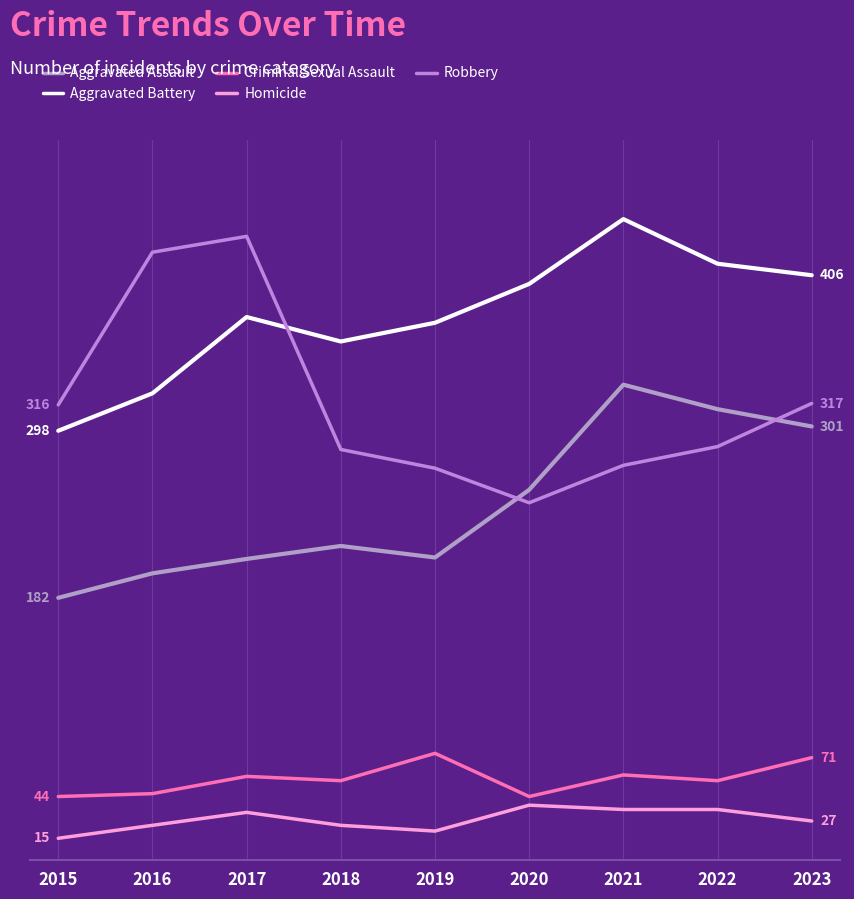

True or false: Aggravated Battery and Criminal Sexual Assault intersect in this chart.

False